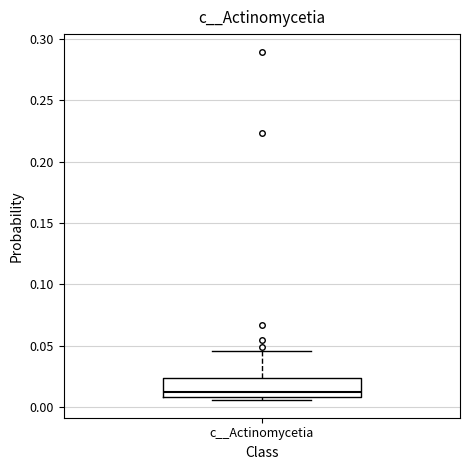

Transcribe this box plot: give where the median line is, the range the box spans, and where the two whiskers end, as read against the y-axis. The values are not printed on the chart, so give them approximately, as read against the axis.

median 0.015, box 0.010 to 0.025, whiskers 0.005 to 0.045